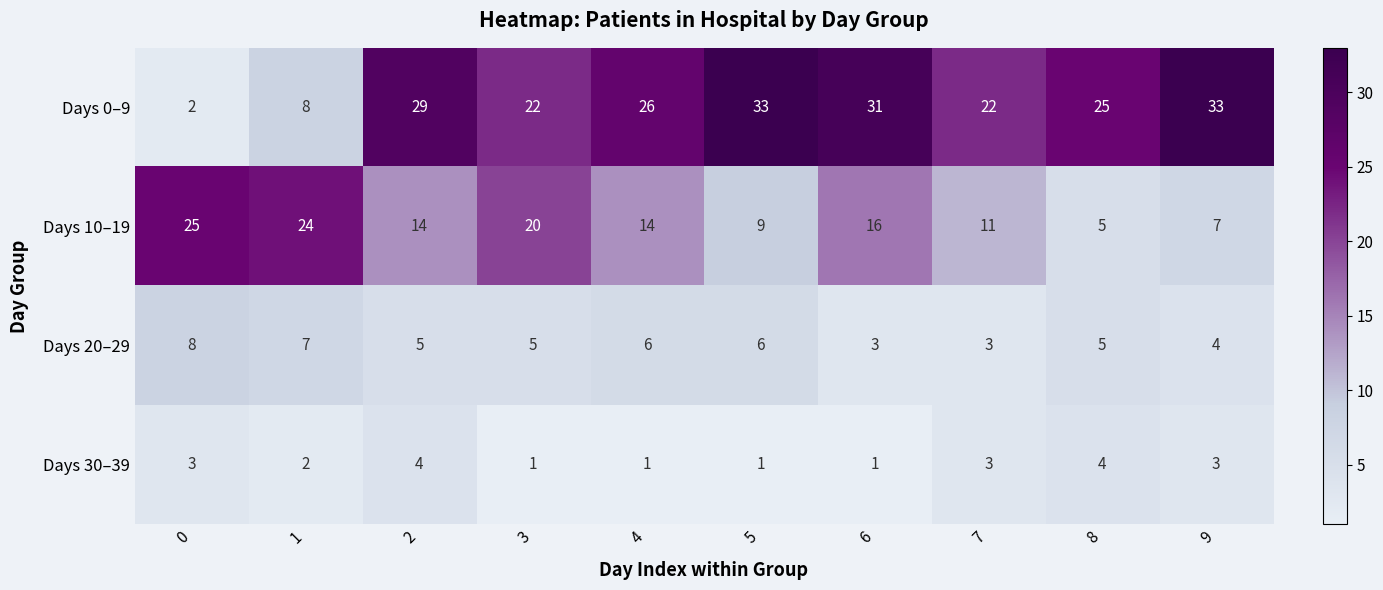

Is it true that Days 20–29 equals 5 at 3?

True